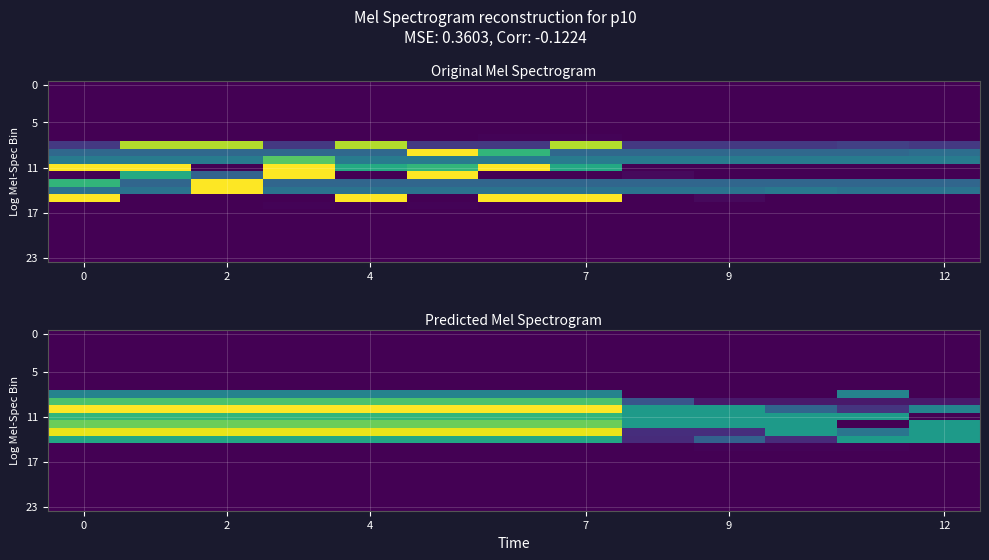

What is the difference between the highest and lowest values at 7?

457.6